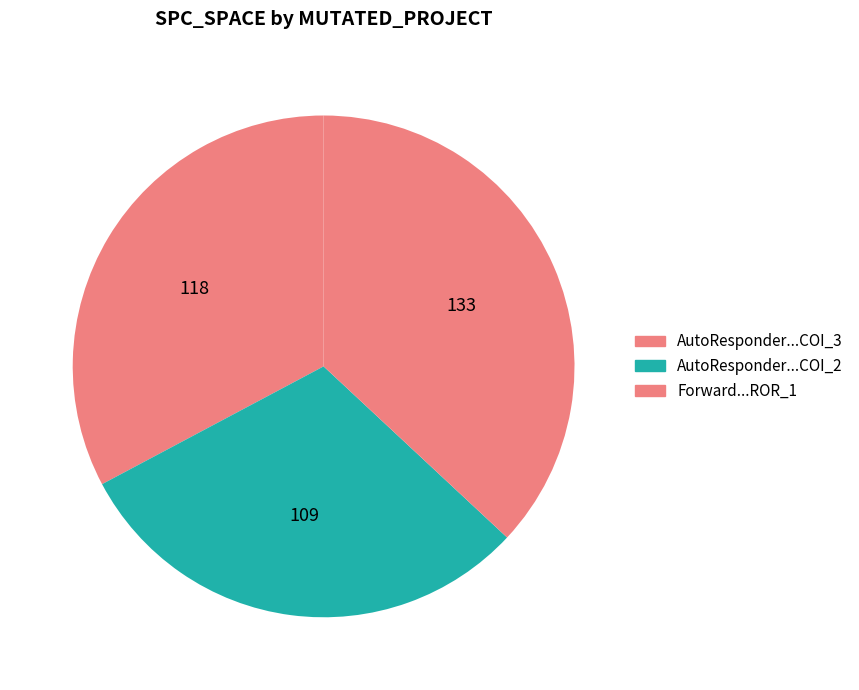

How many segments does this pie chart have?

3